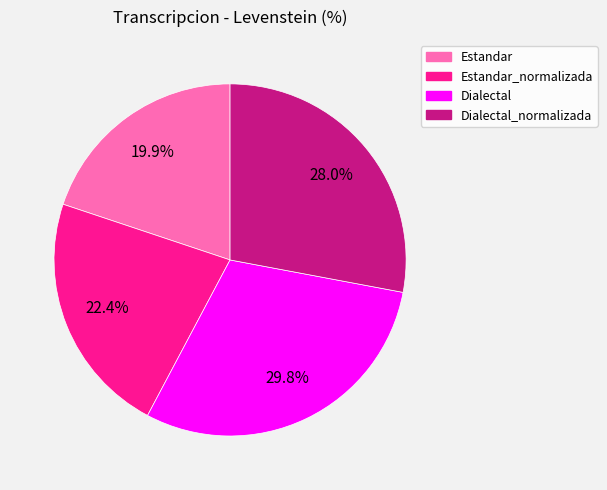

Which slice is the largest?

Dialectal